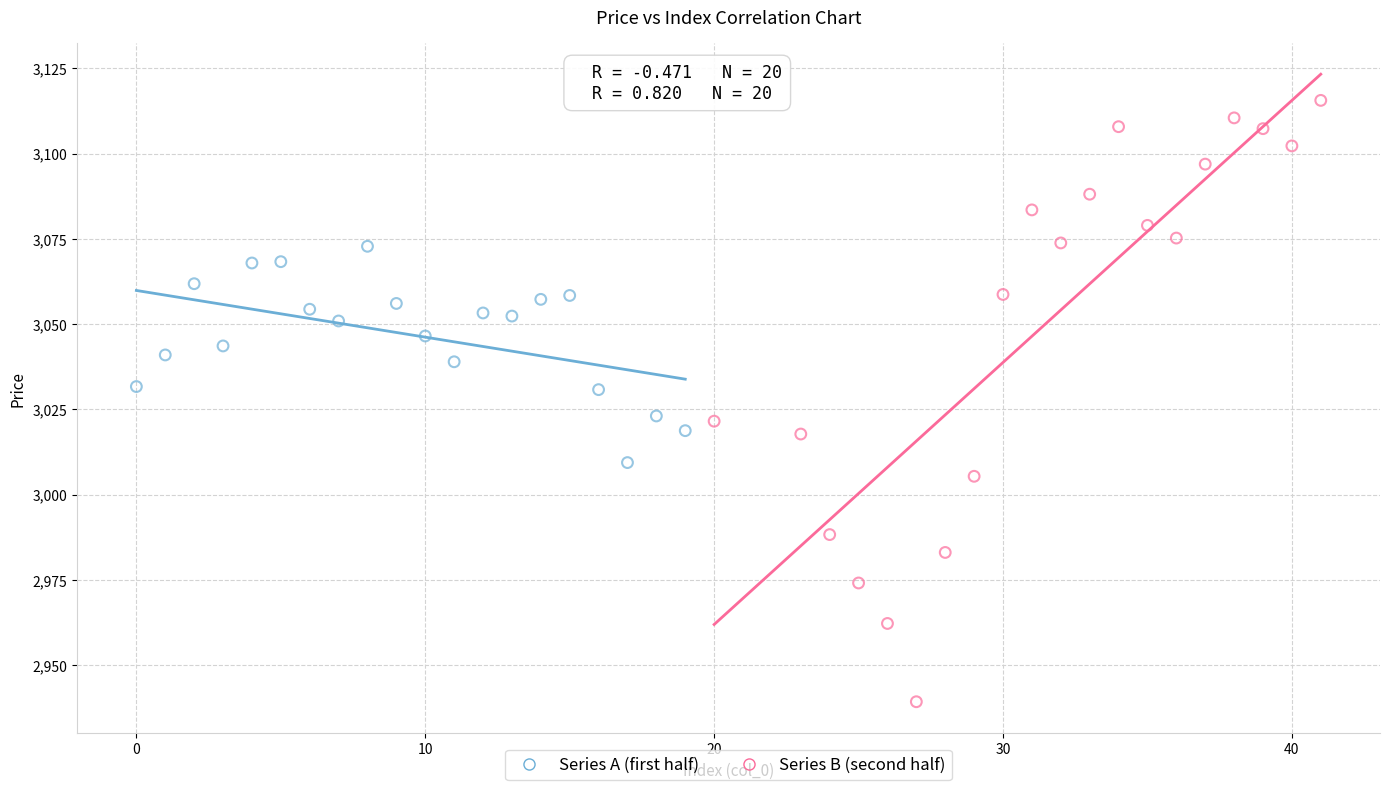

Which series reaches the minimum Y coordinate?

Series B (second half)